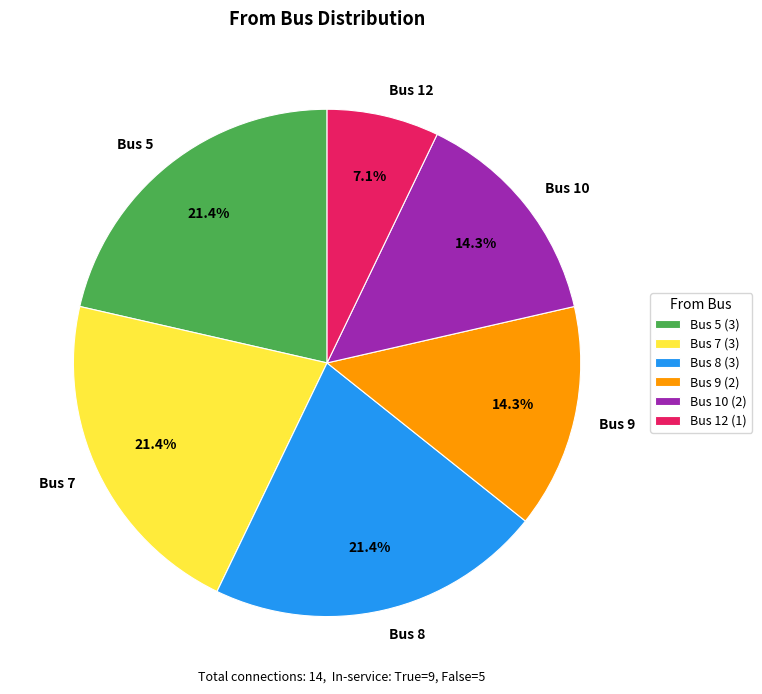

Is the sum of Bus 10 and Bus 8 greater than half?

No